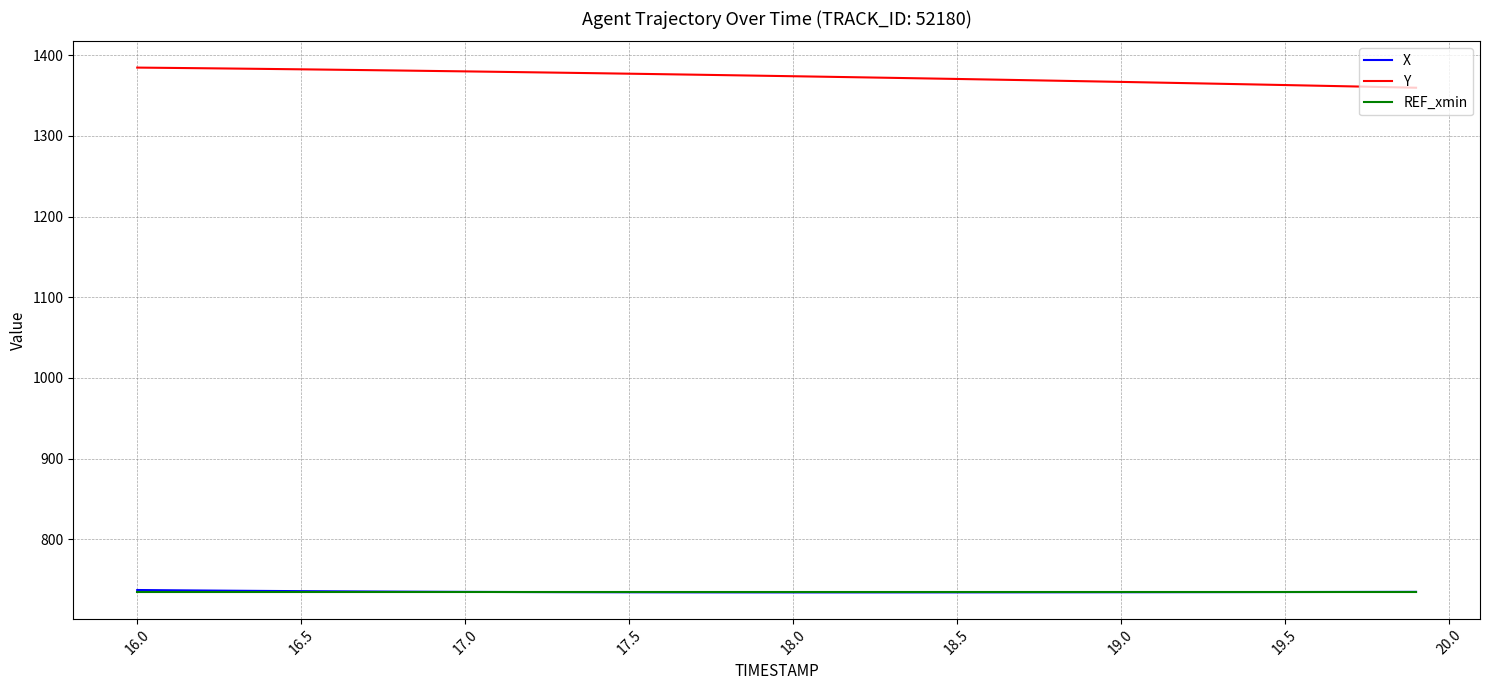

Which series has the largest total across all categories?

Y